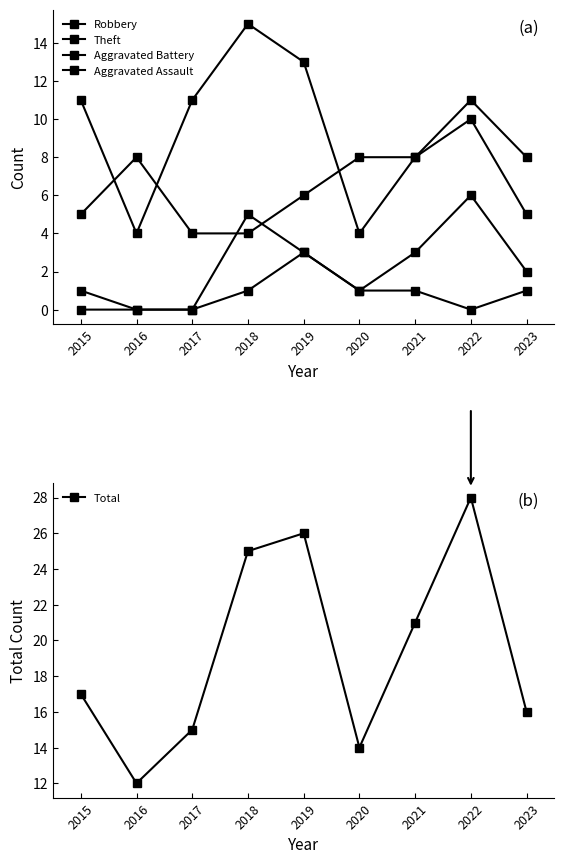

Rank the series by their maximum value, from highest to lowest.

Total, Theft, Robbery, Aggravated Battery, Aggravated Assault